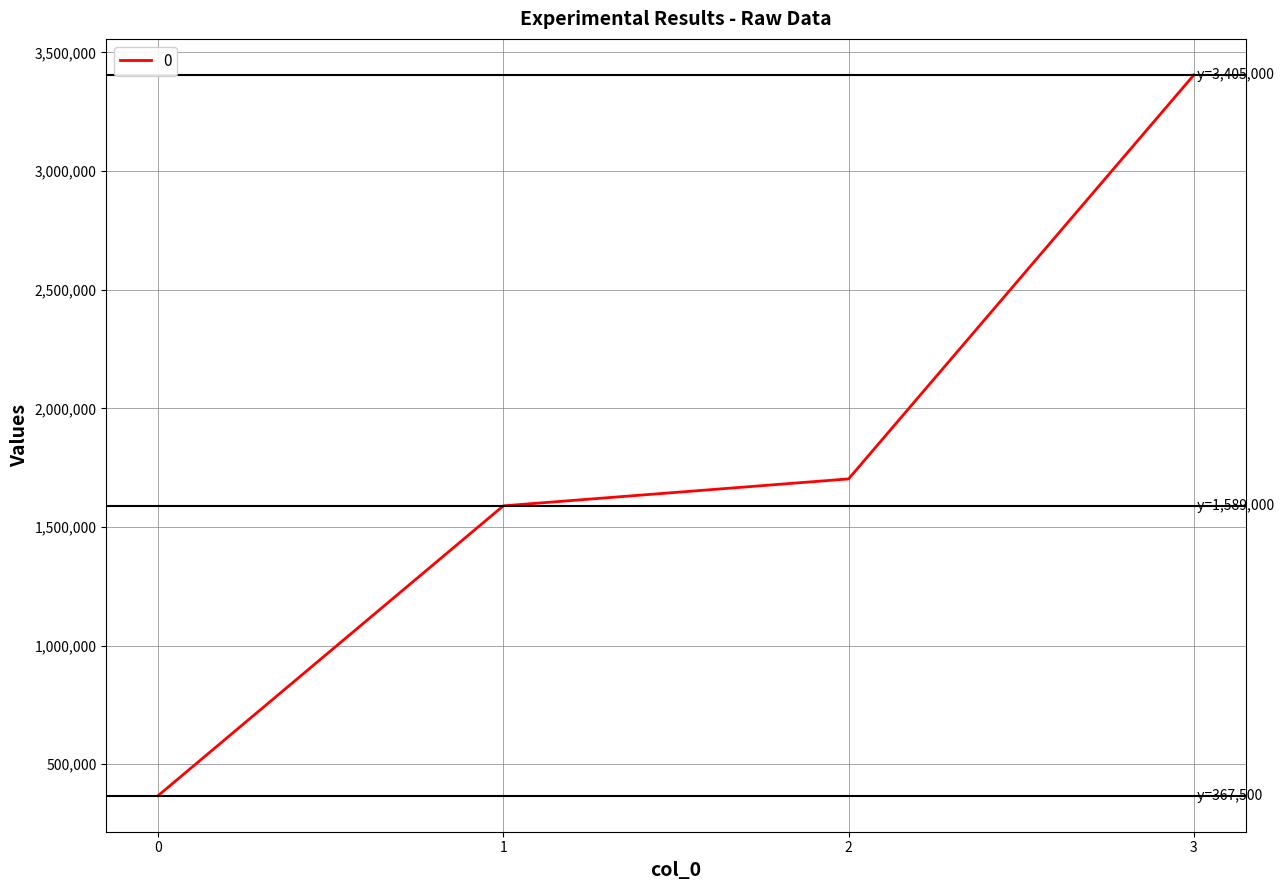

Reading right to left, transcribe all the data shown in this chart.

3=3405000	2=1702500	1=1589000	0=367500